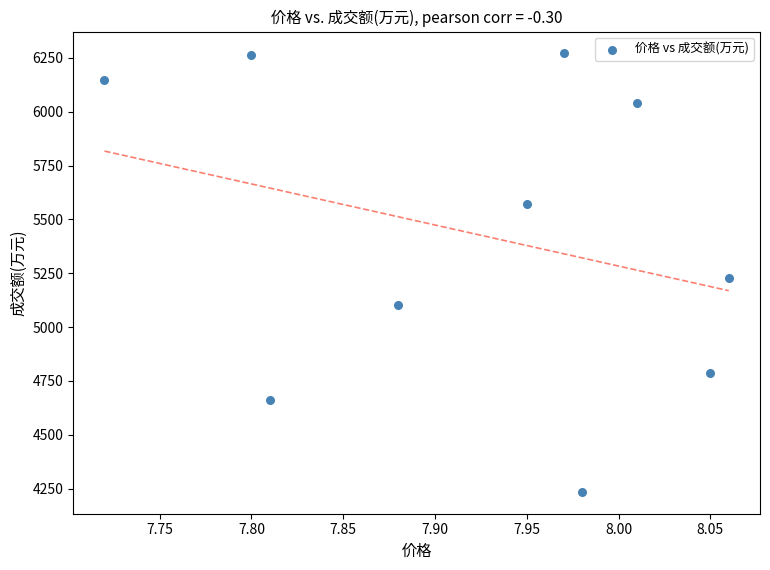

What is the average Y value?

5430